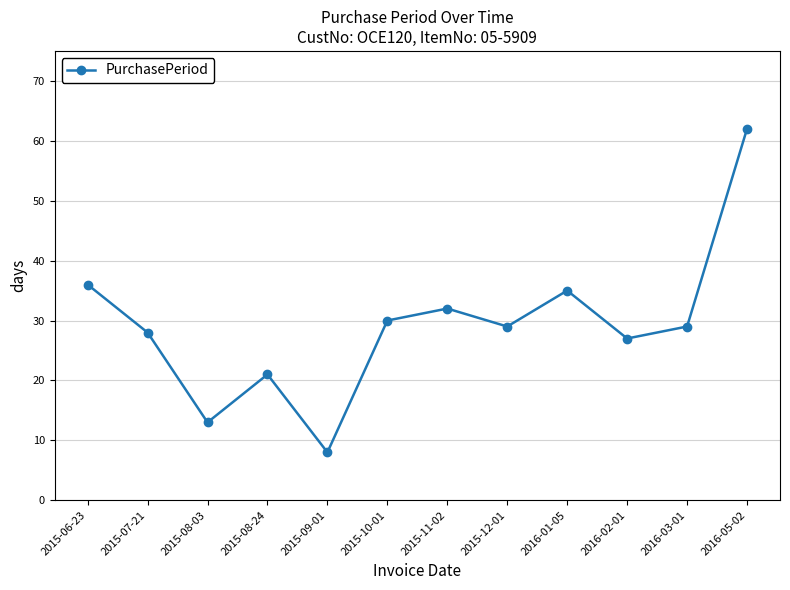

What is the ratio of the value at 2015-12-01 to the value at 2016-01-05?

0.8